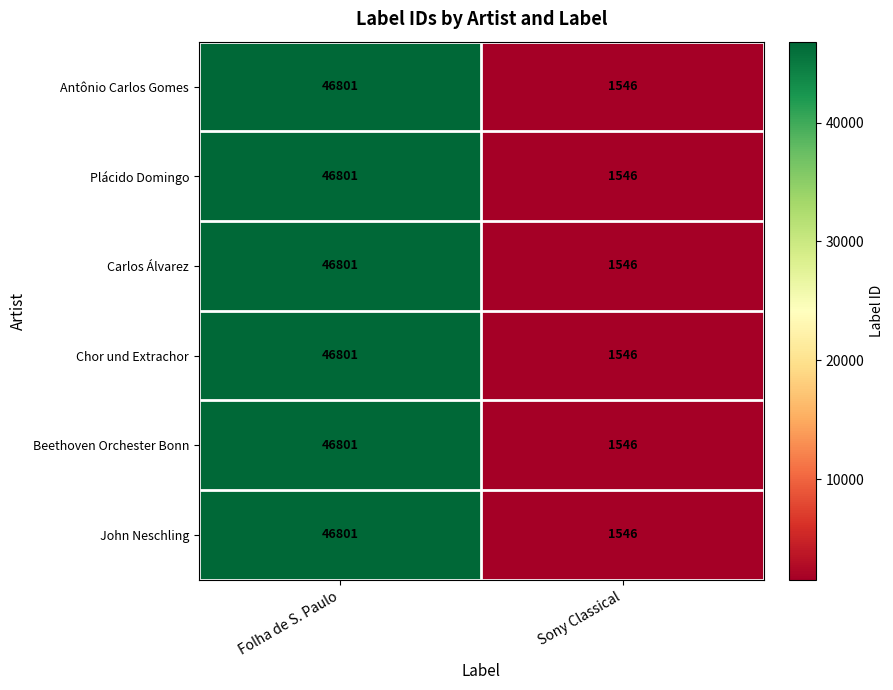

List the labels in order of Plácido Domingo value, largest first.

Folha de S. Paulo, Sony Classical